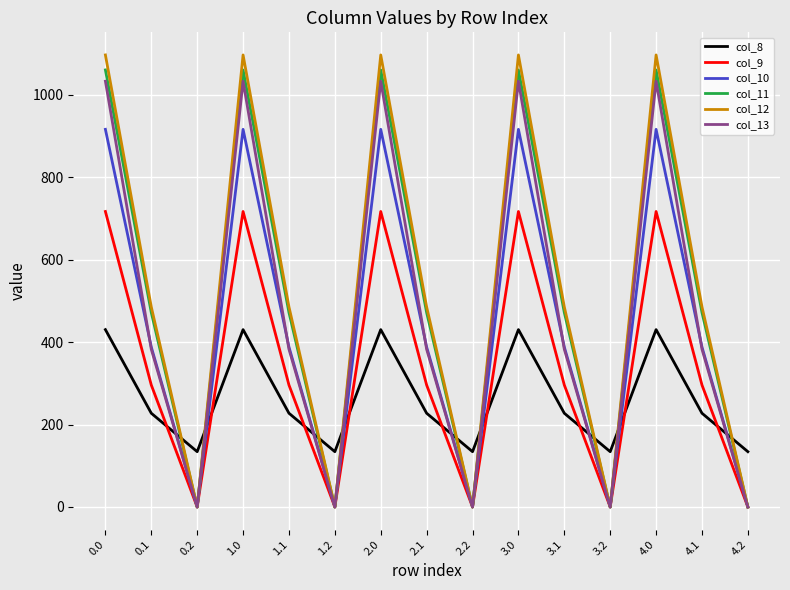

What is the greatest value displayed?

1096.7